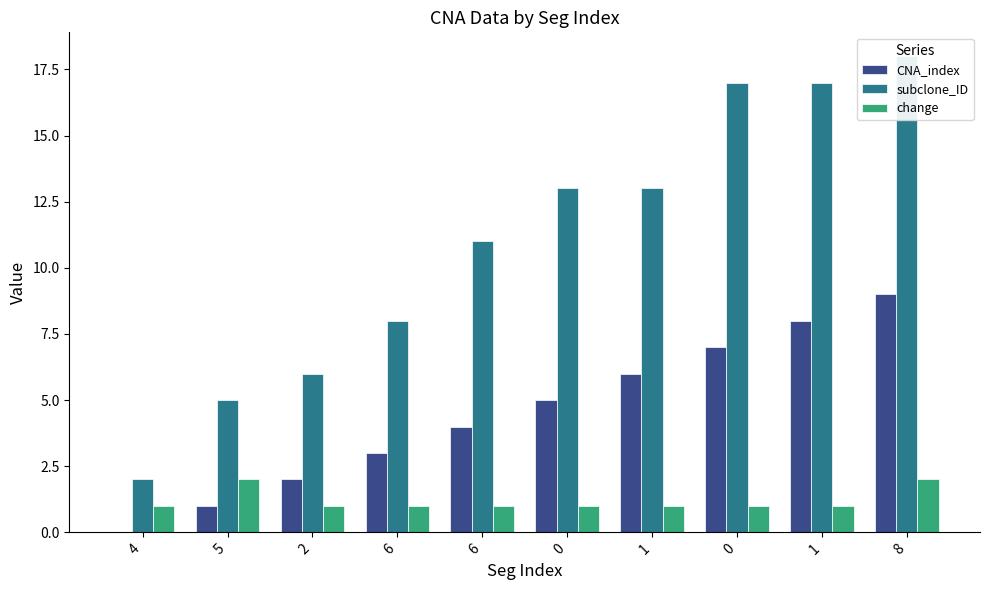

Reading left to right, list all the values displayed in this chart.

CNA_index: 0	1	2	3	4	5	6	7	8	9
subclone_ID: 2	5	6	8	11	13	13	17	17	18
change: 1	2	1	1	1	1	1	1	1	2